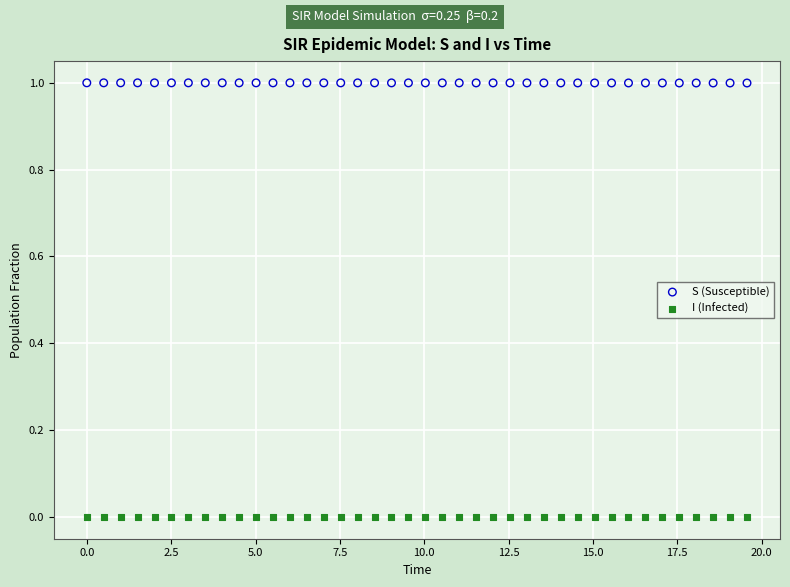

Across all data points, what is the range of Y values (max minus min)?

1.0